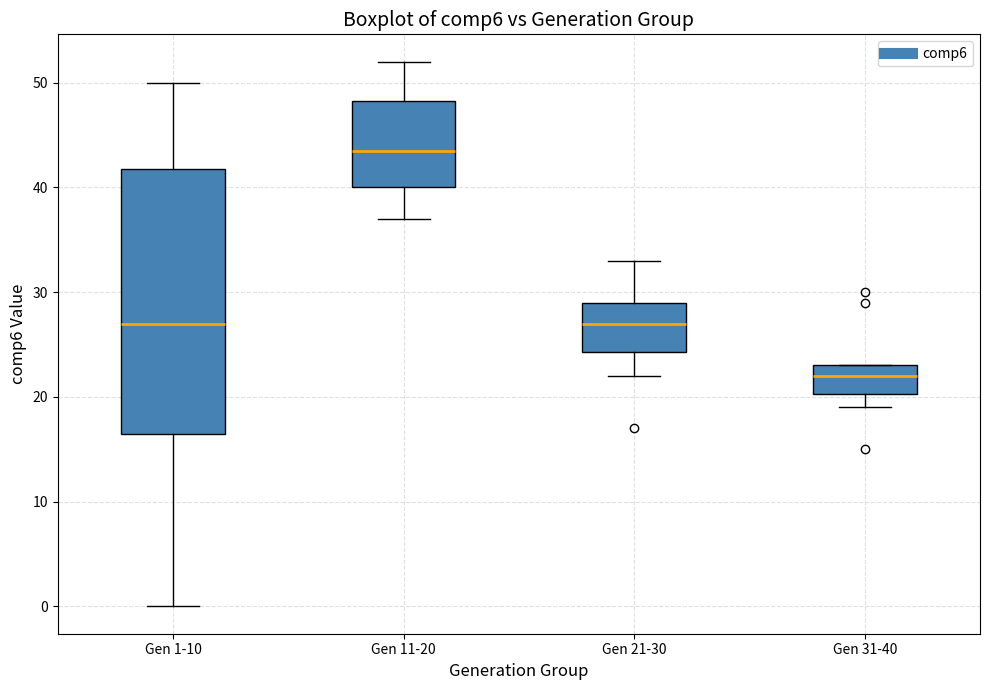

Reading left to right, transcribe this box plot: for each box, give where its median line is, the range the box spans, and where its two whiskers end, as read against the y-axis. The values are not printed on the chart, so give them approximately, as read against the axis.

Gen 1-10: median 27, box 17 to 42, whiskers 0 to 50
Gen 11-20: median 44, box 40 to 48, whiskers 37 to 52
Gen 21-30: median 27, box 24 to 29, whiskers 22 to 33
Gen 31-40: median 22, box 20 to 23, whiskers 19 to 23